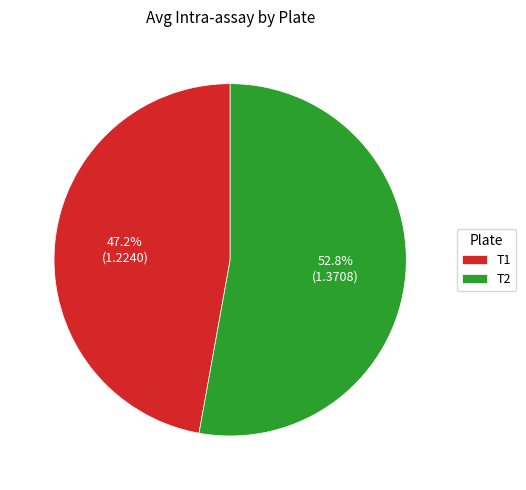

Between T2 and T1, which is larger?

T2